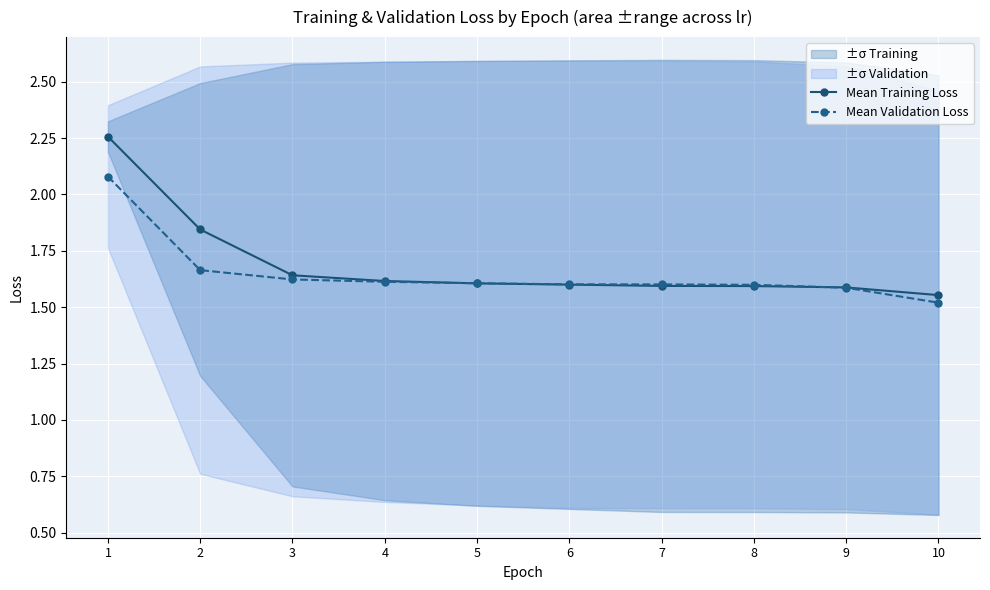

How many times do Mean Training Loss and Mean Validation Loss cross each other?

2